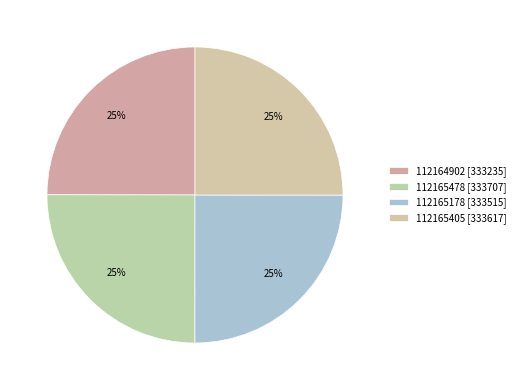

How many slices are in this pie chart?

4